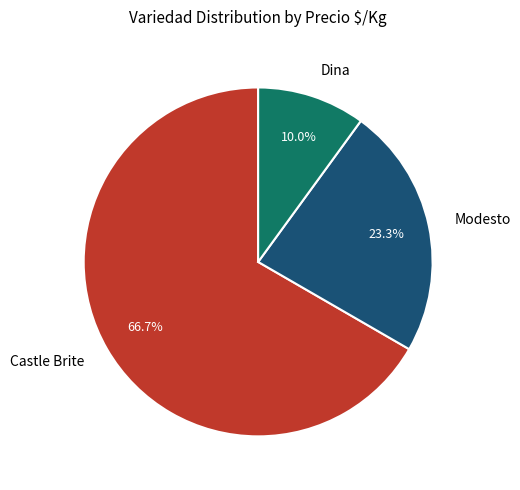

Which category has the biggest portion of the pie?

Castle Brite